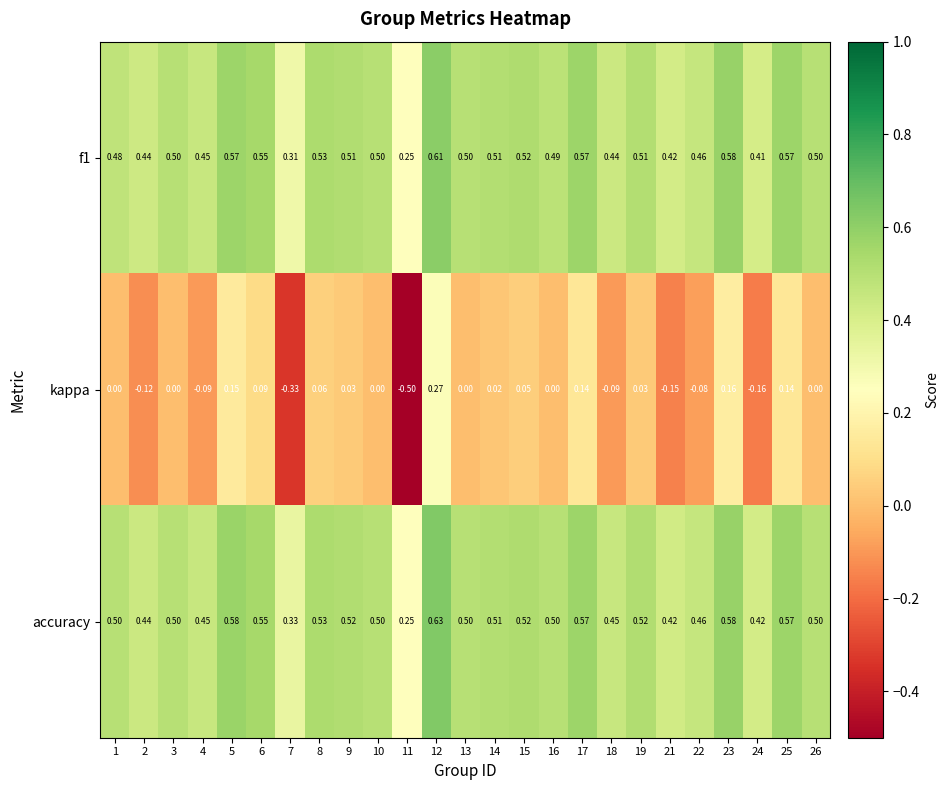

Is the value of accuracy at 19 greater than the value of f1 at 26?

Yes